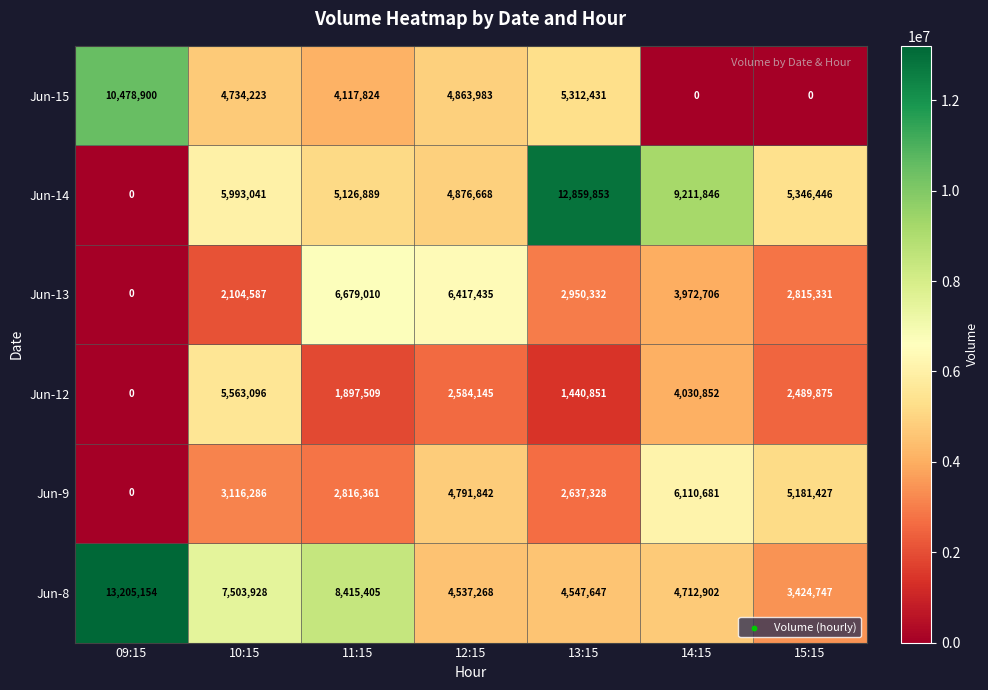

What is the difference between the Jun-13 values at 11:15 and 15:15?

3863679